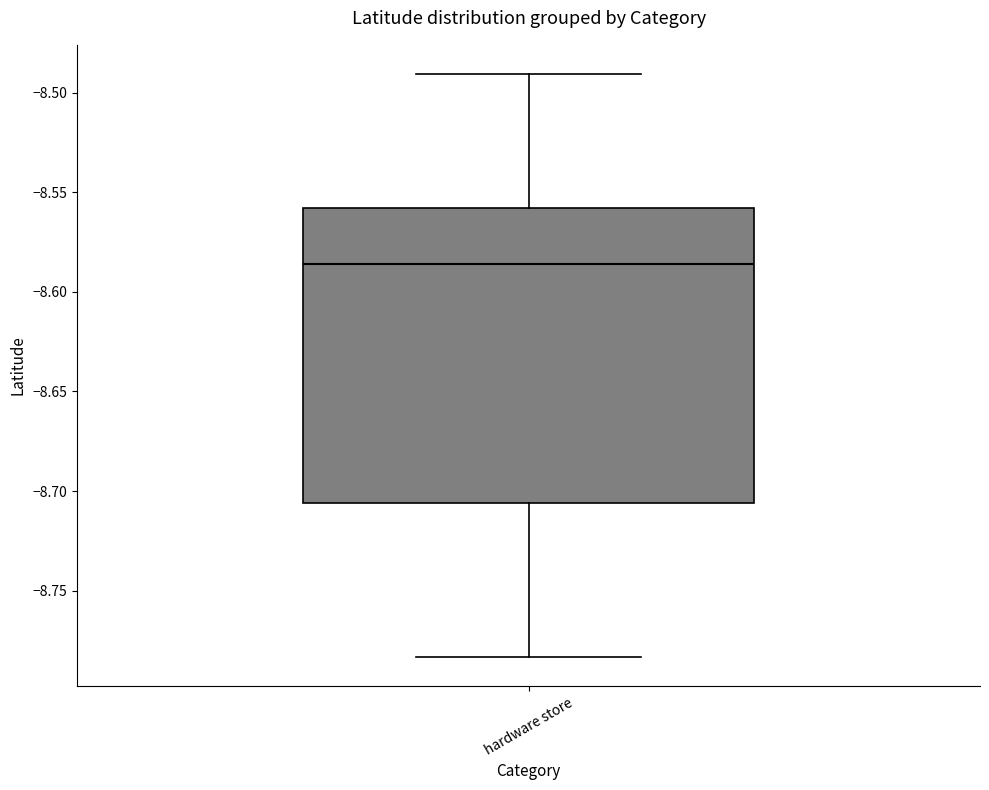

Transcribe this box plot: give where the median line is, the range the box spans, and where the two whiskers end, as read against the y-axis. The values are not printed on the chart, so give them approximately, as read against the axis.

median -8.585, box -8.705 to -8.560, whiskers -8.785 to -8.490